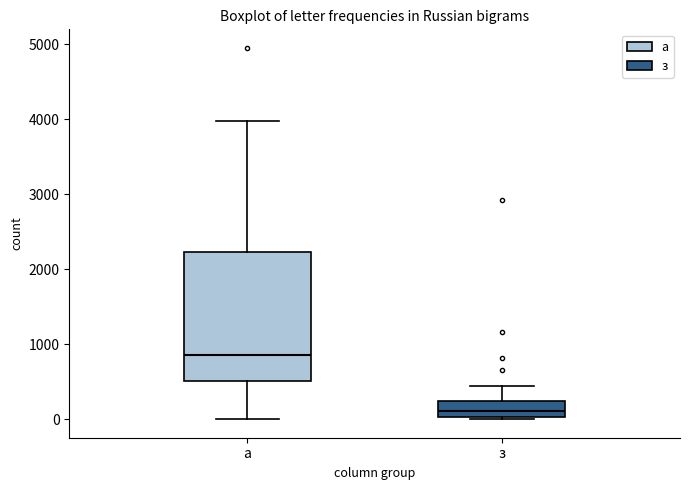

Where does the upper whisker of the box for з end on the y-axis? The values are not printed on the chart, so give them approximately, as read against the axis.

400